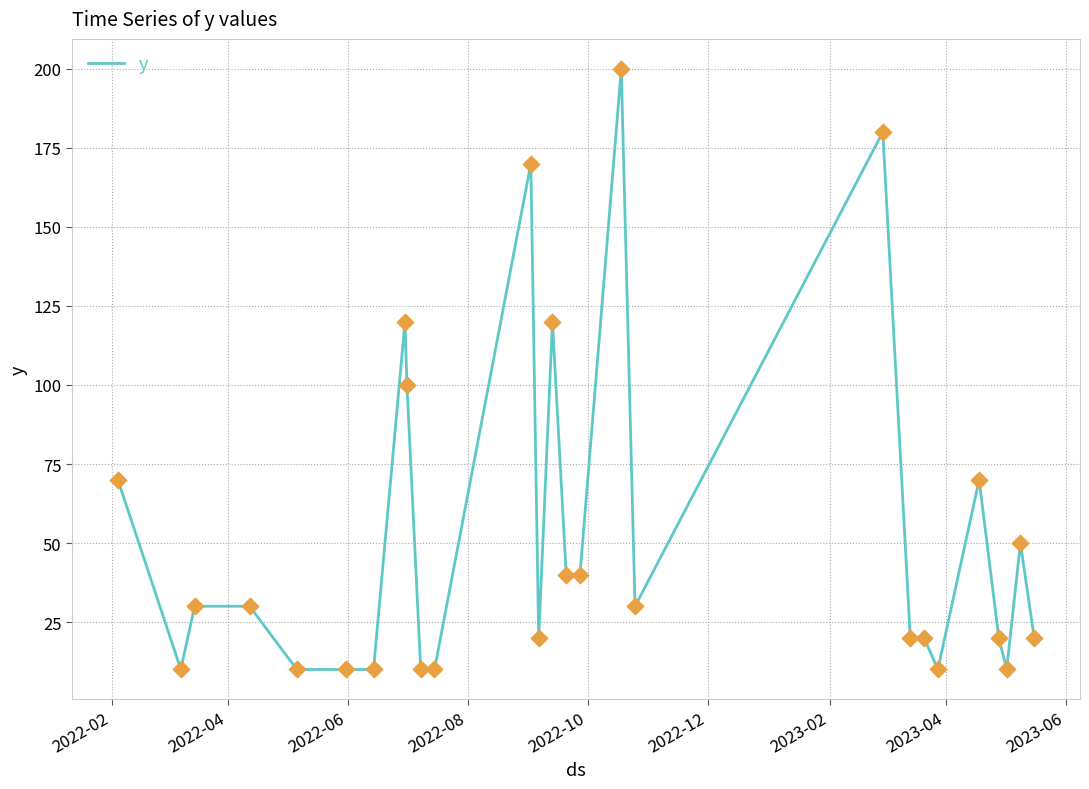

What is the maximum value shown in the chart?

200